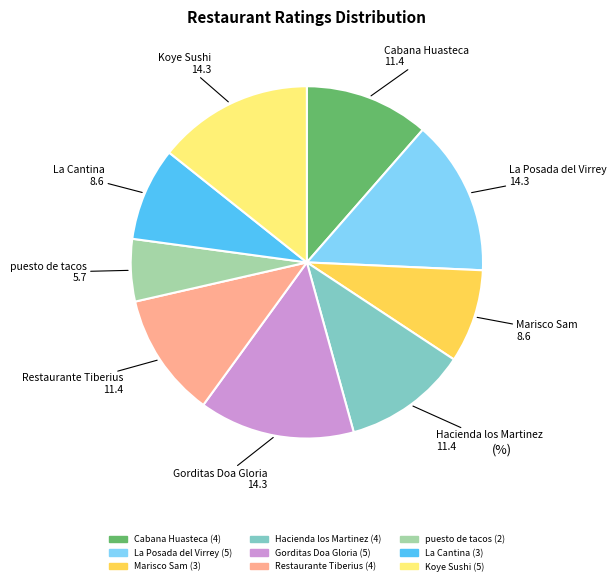

Combined, do Gorditas Doa Gloria and Koye Sushi account for over 50%?

No